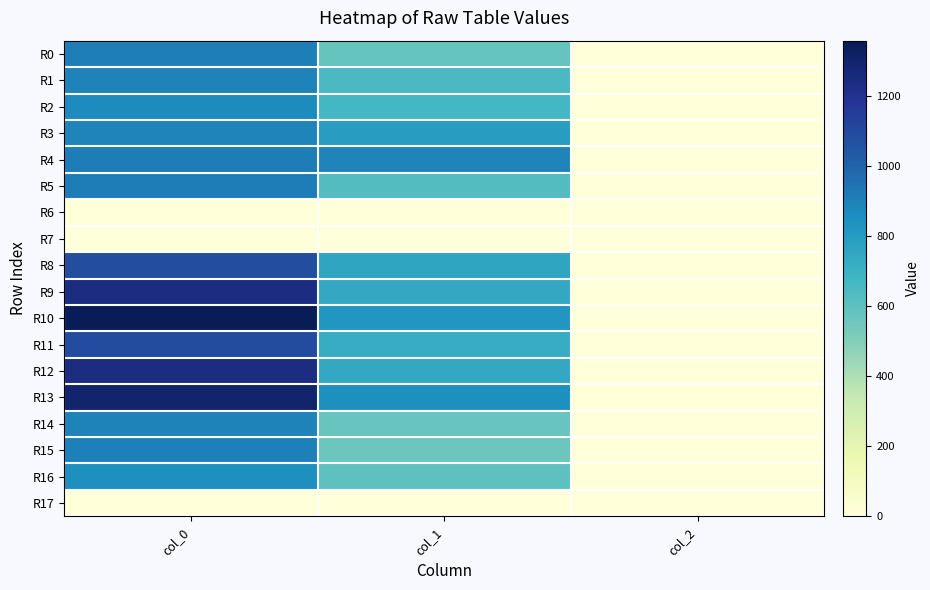

Between col_1 and col_2, which series saw the biggest shift?

R4